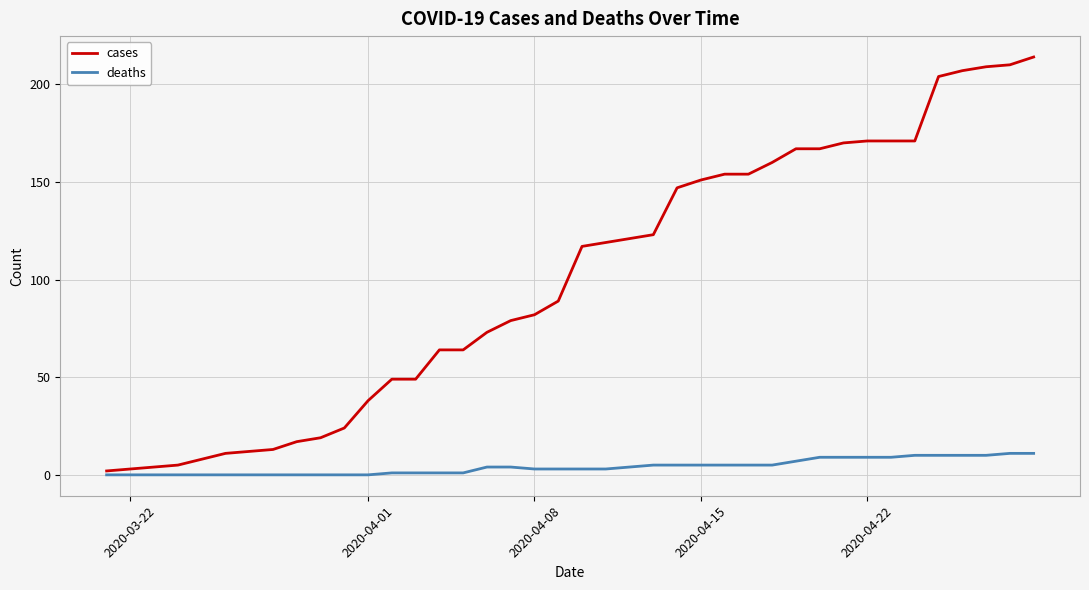

Which series has the largest range (max minus min)?

cases